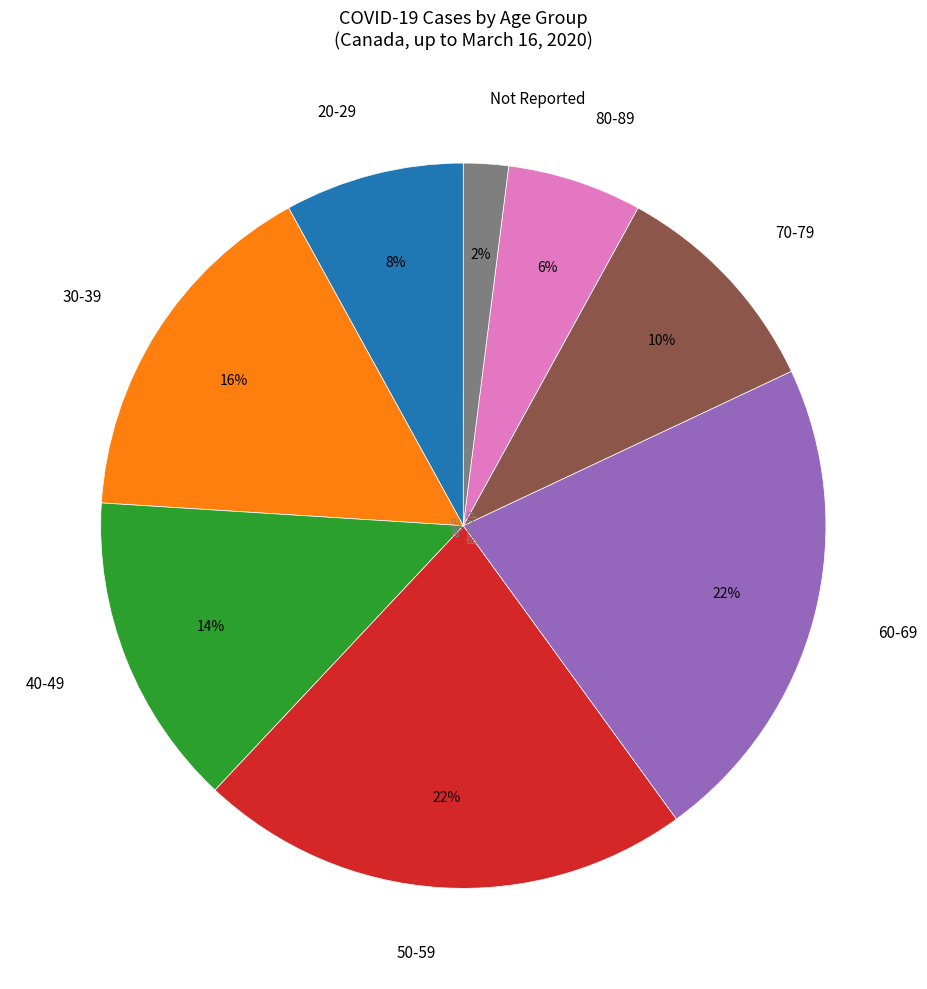

To the nearest percent, what percentage of the pie is 20-29?

8%